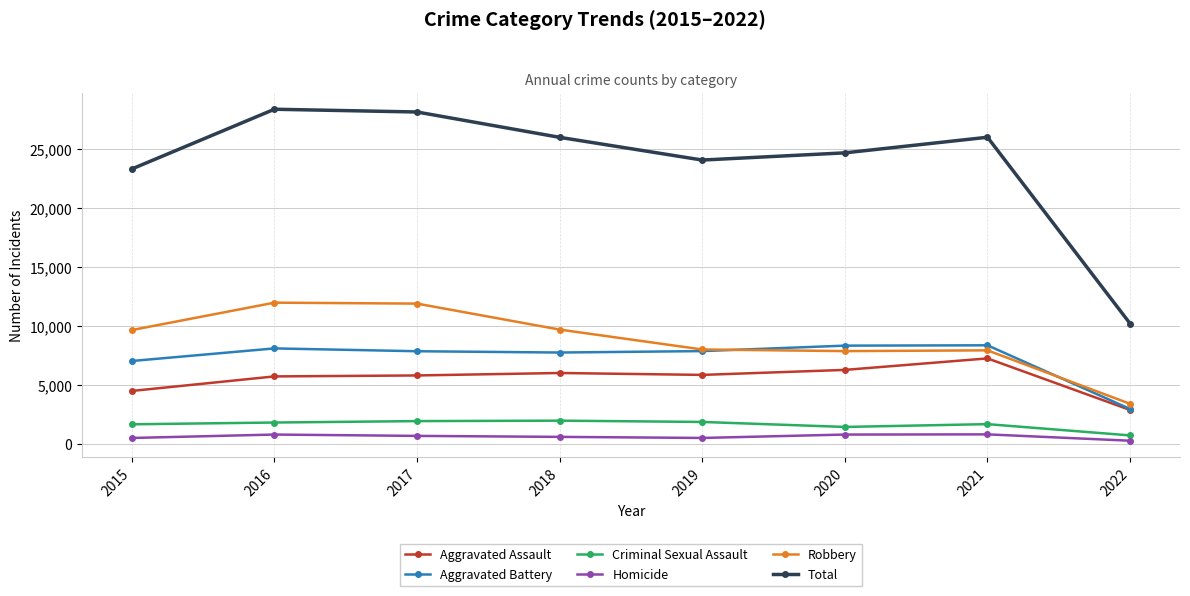

True or false: Aggravated Assault and Robbery cross at least once.

False